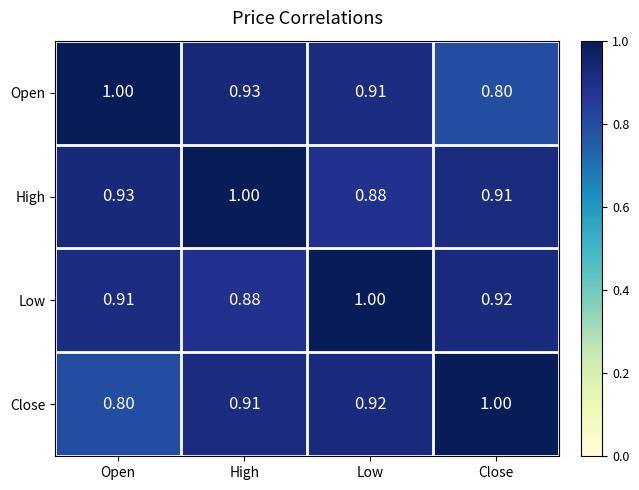

Between Open and High, which series saw the biggest shift?

Close